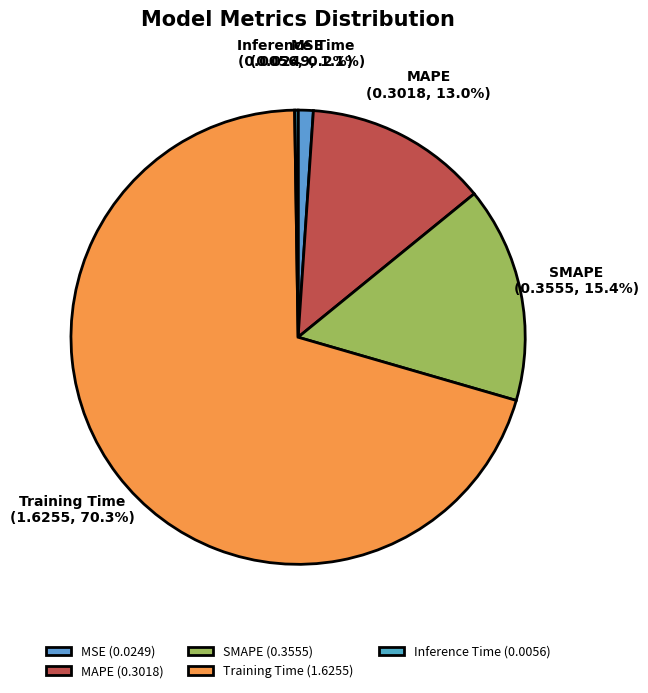

Is the sum of SMAPE and Training Time greater than half?

Yes